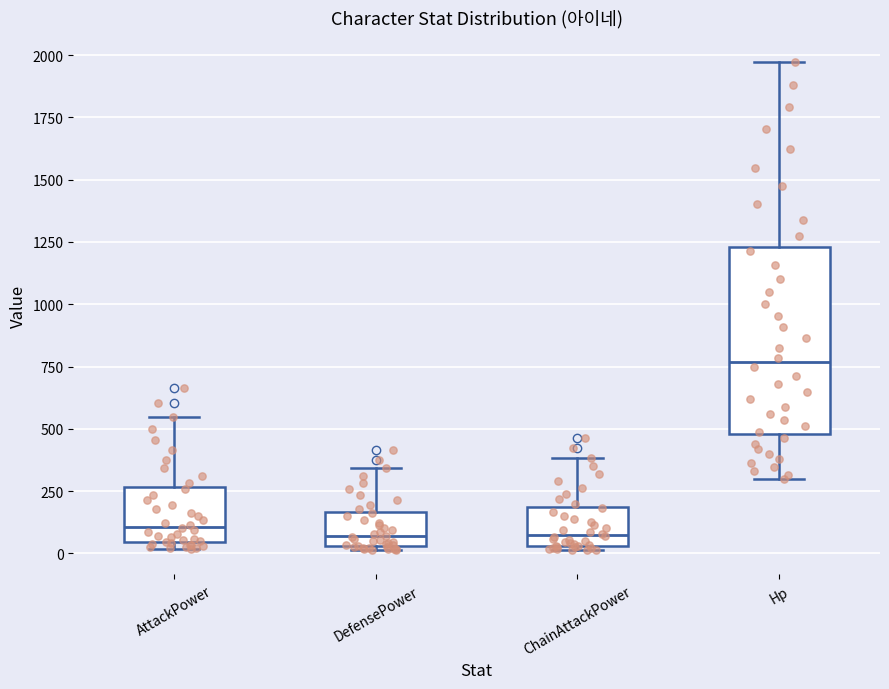

Reading left to right, transcribe this box plot: for each box, give where its median line is, the range the box spans, and where its two whiskers end, as read against the y-axis. The values are not printed on the chart, so give them approximately, as read against the axis.

AttackPower: median 100, box 50 to 250, whiskers 0 to 550
DefensePower: median 50 (just above the box's lower edge), box 50 to 150, whiskers 0 to 350
ChainAttackPower: median 100, box 50 to 200, whiskers 0 to 400
Hp: median 750, box 500 to 1250, whiskers 300 to 1950